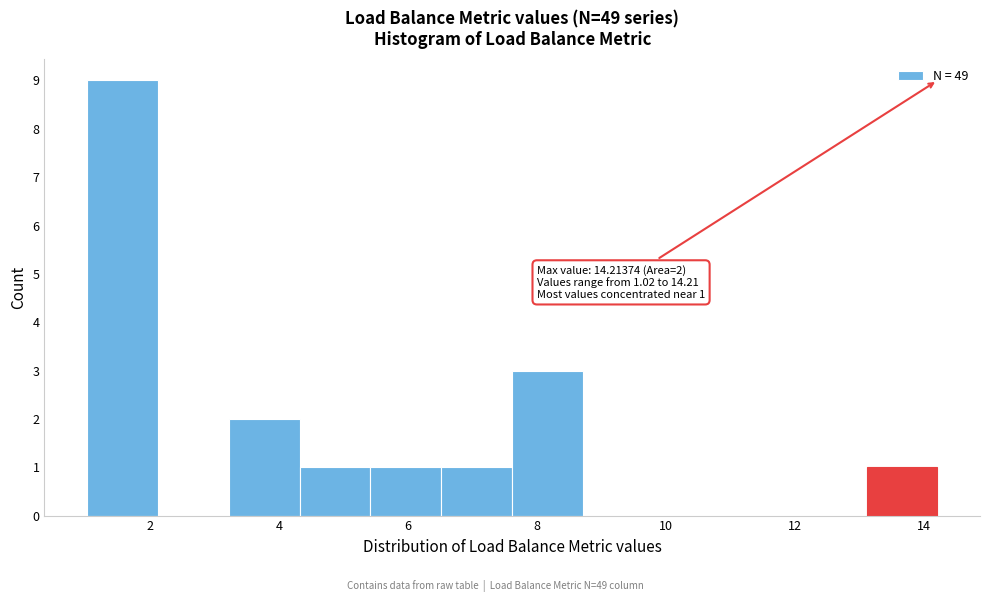

Over which range of the x-axis is the bar tallest?

1.0 to 2.2